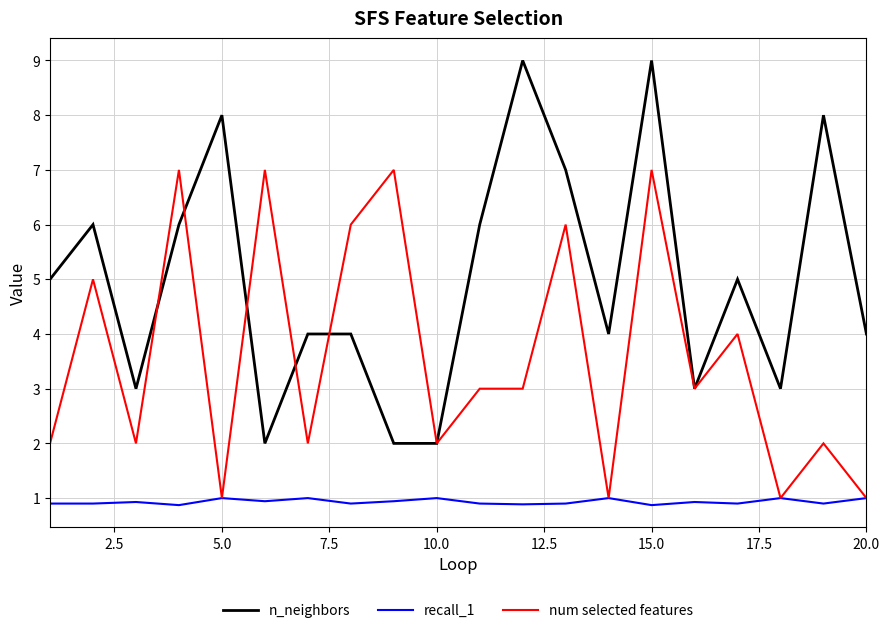

Rank the series by their maximum value, from highest to lowest.

n_neighbors, num selected features, recall_1